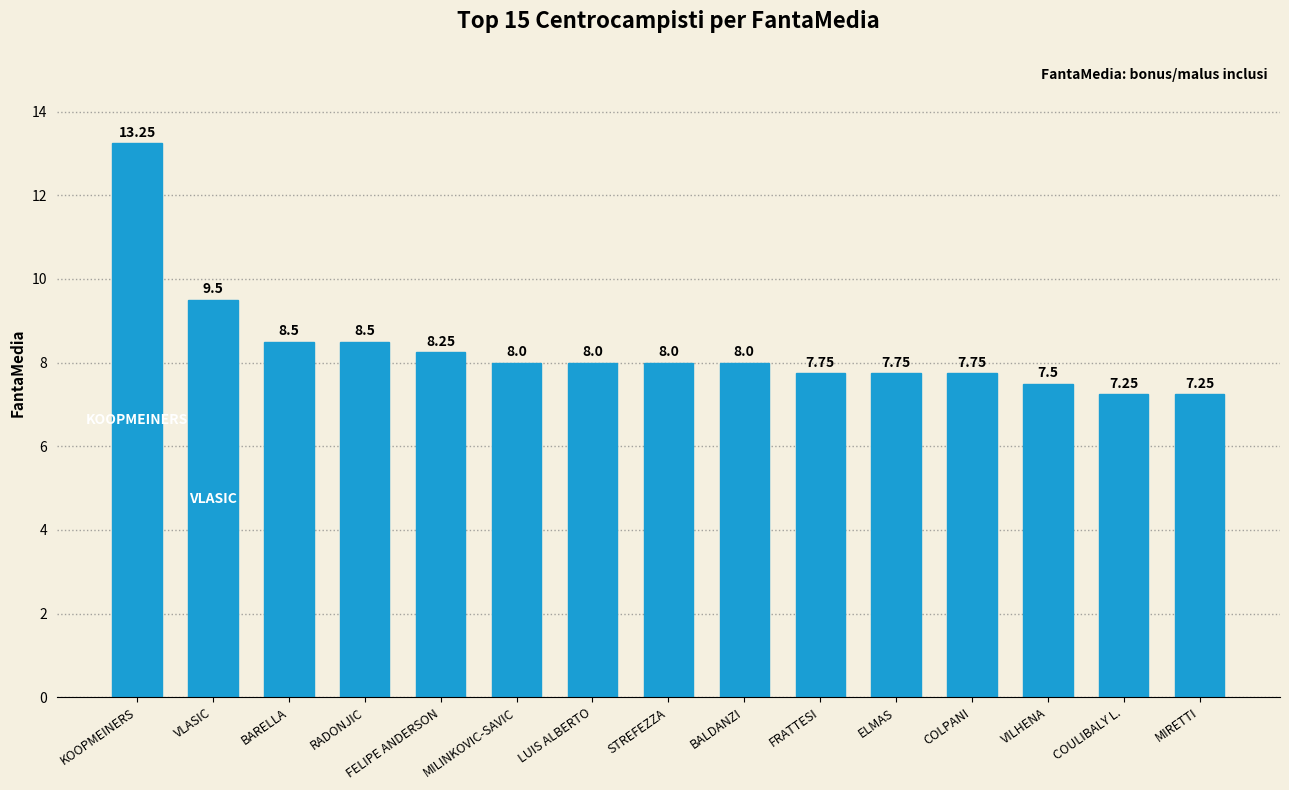

At which category does the chart reach its peak across all series?

KOOPMEINERS